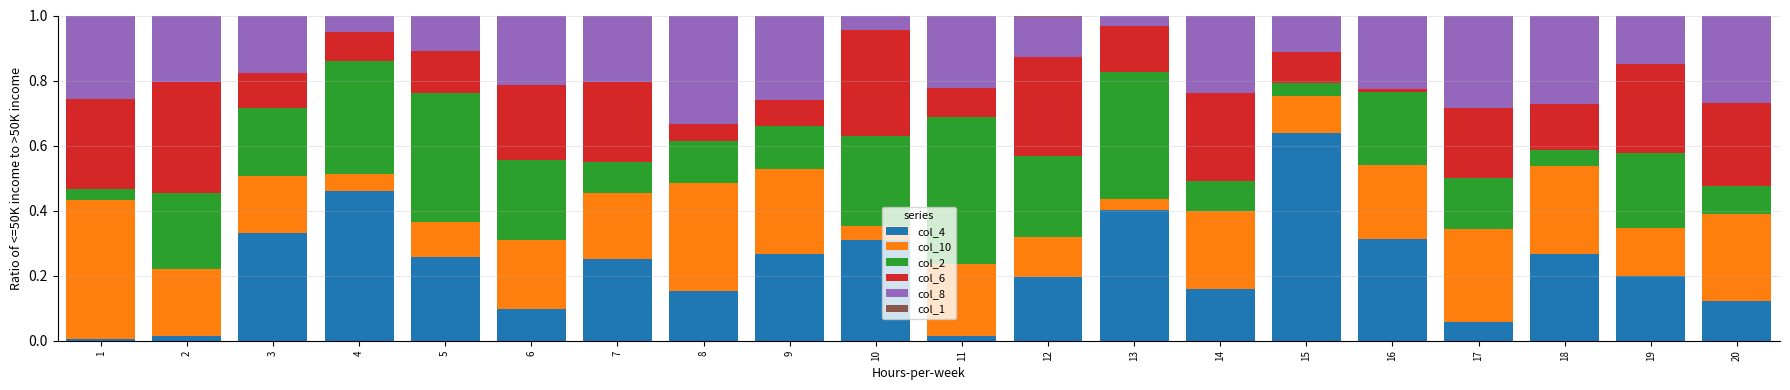

Does the chart contain stacked bars?

Yes